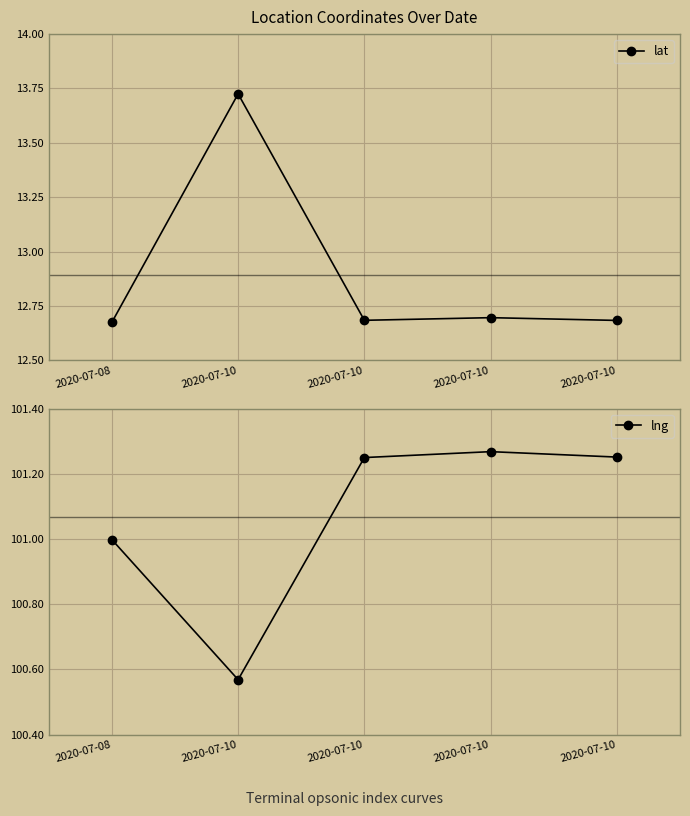

Which category has the highest value in the lat series?

2020-07-10